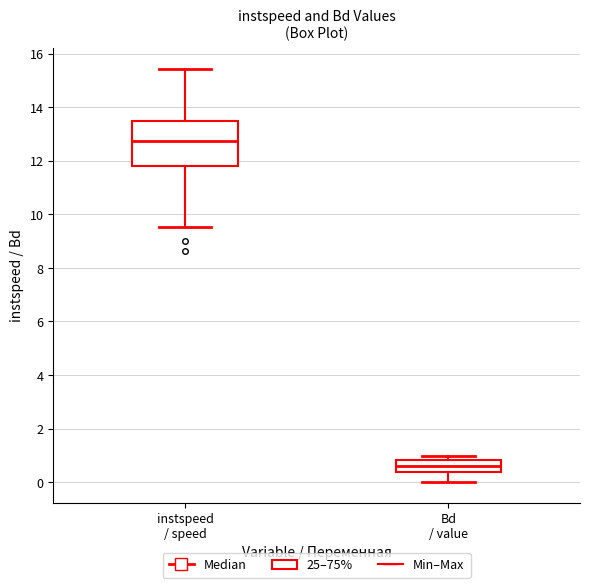

Reading left to right, read every box against the y-axis: the position of its median line, the range the box covers, and the ends of its whiskers. The values are not printed on the chart, so give them approximately, as read against the axis.

instspeed / speed: median 12.8, box 11.8 to 13.4, whiskers 9.6 to 15.4
Bd / value: median 0.6, box 0.4 to 0.8, whiskers 0.0 to 1.0